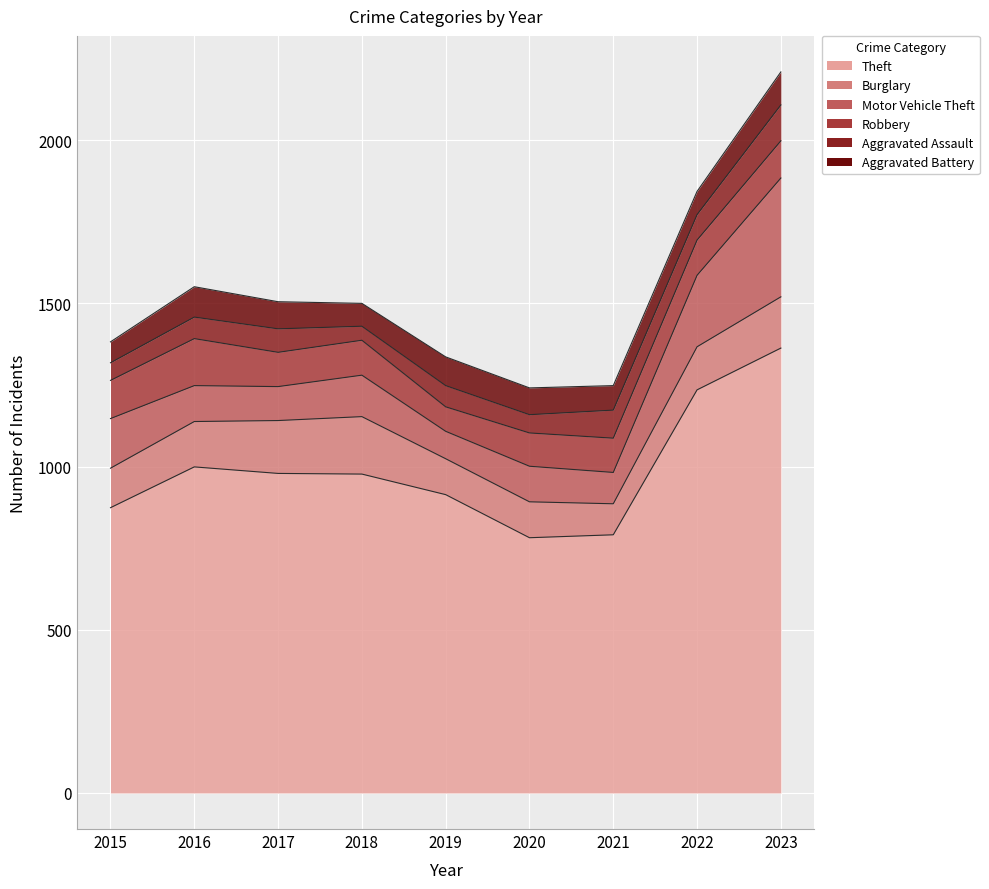

At 2015, list the series in order from largest to smallest.

Theft, Motor Vehicle Theft, Burglary, Robbery, Aggravated Battery, Aggravated Assault